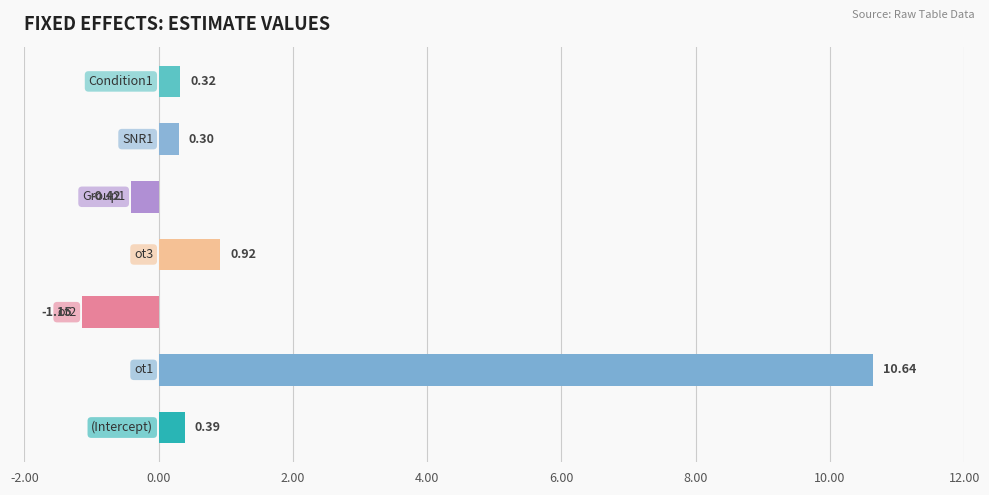

How many positive values are there?

5